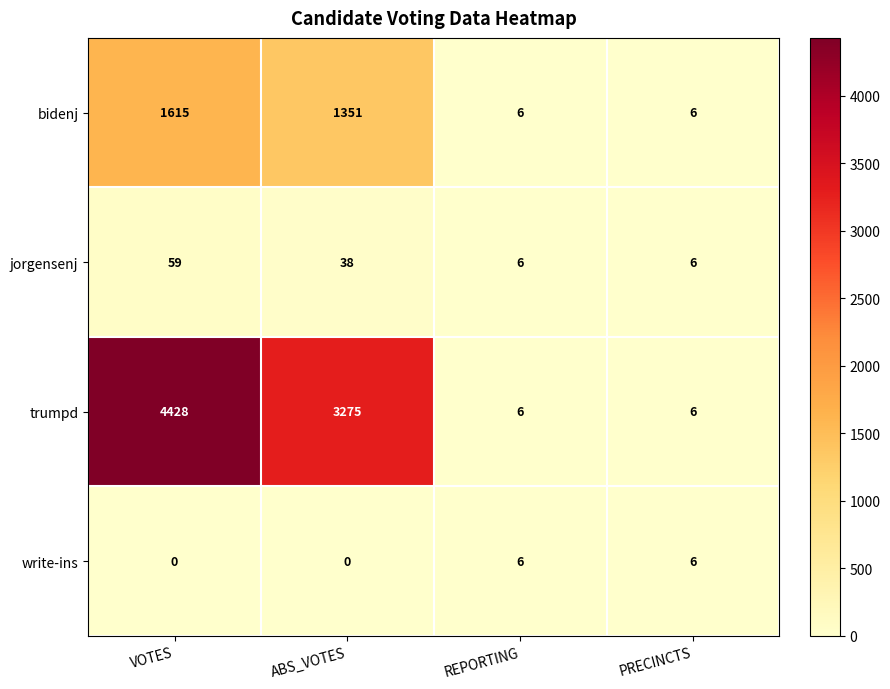

What is the sum of the write-ins values at ABS_VOTES and REPORTING?

6